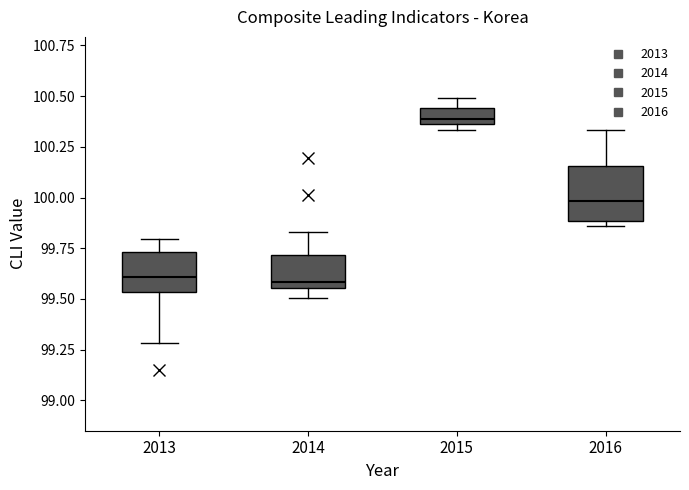

Reading left to right, read every box against the y-axis: the position of its median line, the range the box covers, and the ends of its whiskers. The values are not printed on the chart, so give them approximately, as read against the axis.

2013: median 99.60, box 99.55 to 99.75, whiskers 99.30 to 99.80
2014: median 99.60, box 99.55 to 99.70, whiskers 99.50 to 99.85
2015: median 100.40, box 100.35 to 100.45, whiskers 100.35 (just below the box's lower edge) to 100.50
2016: median 100.00, box 99.90 to 100.15, whiskers 99.85 to 100.35